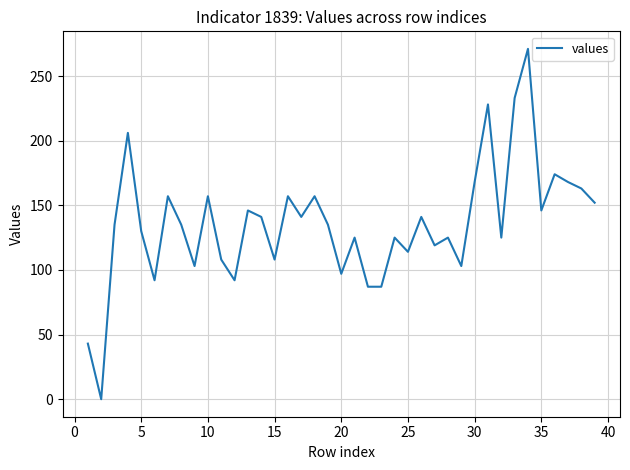

What is the difference between the maximum and minimum values?

271